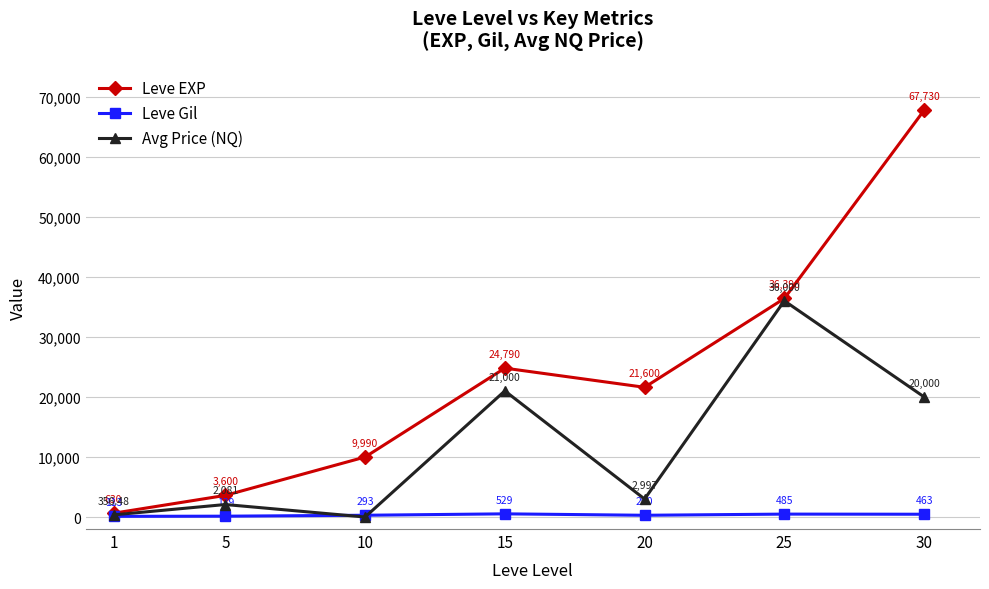

Which series has the largest total across all categories?

Leve EXP